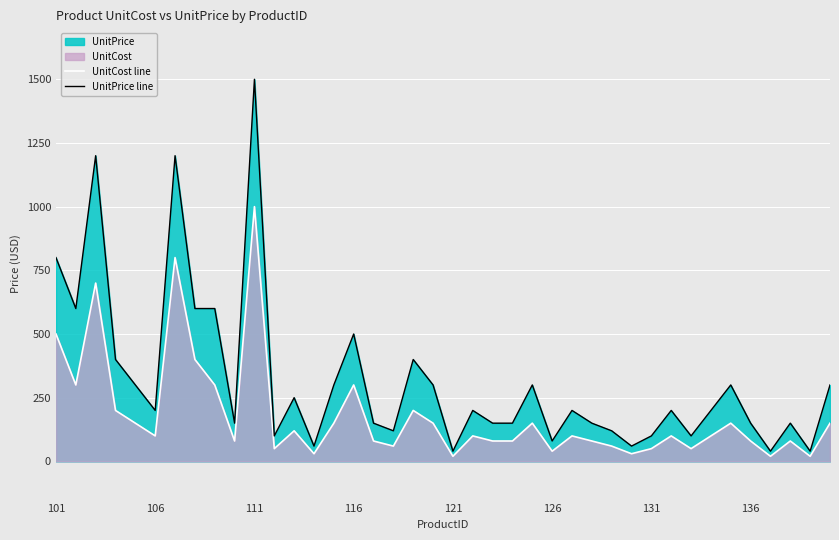

List the series in order of their overall mean, lowest first.

UnitCost line, UnitPrice line